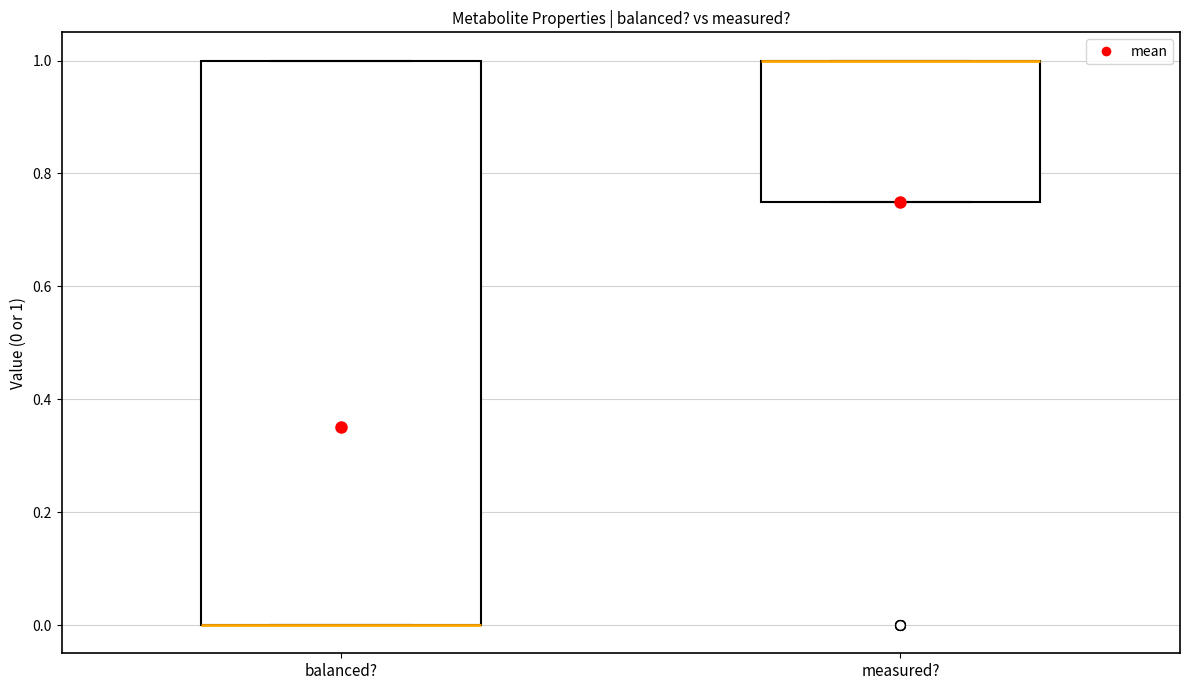

Which box is the tallest, from its lower edge to its upper edge?

balanced?